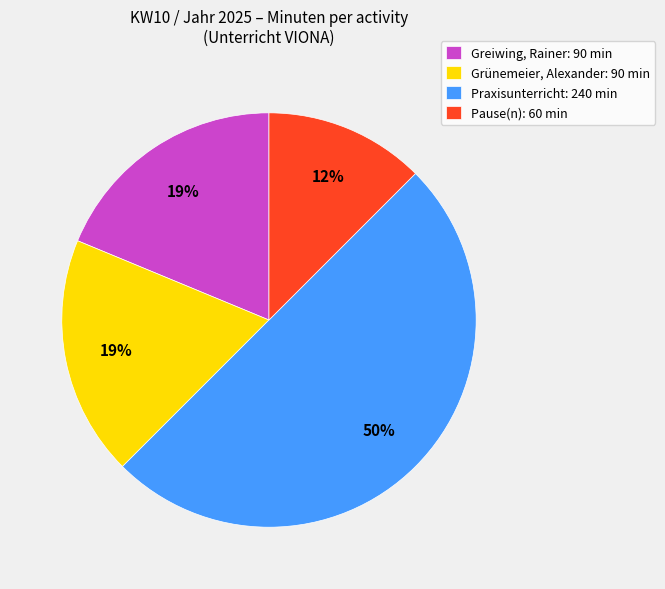

Which has a higher value, Praxisunterricht: 240 min or Pause(n): 60 min?

Praxisunterricht: 240 min